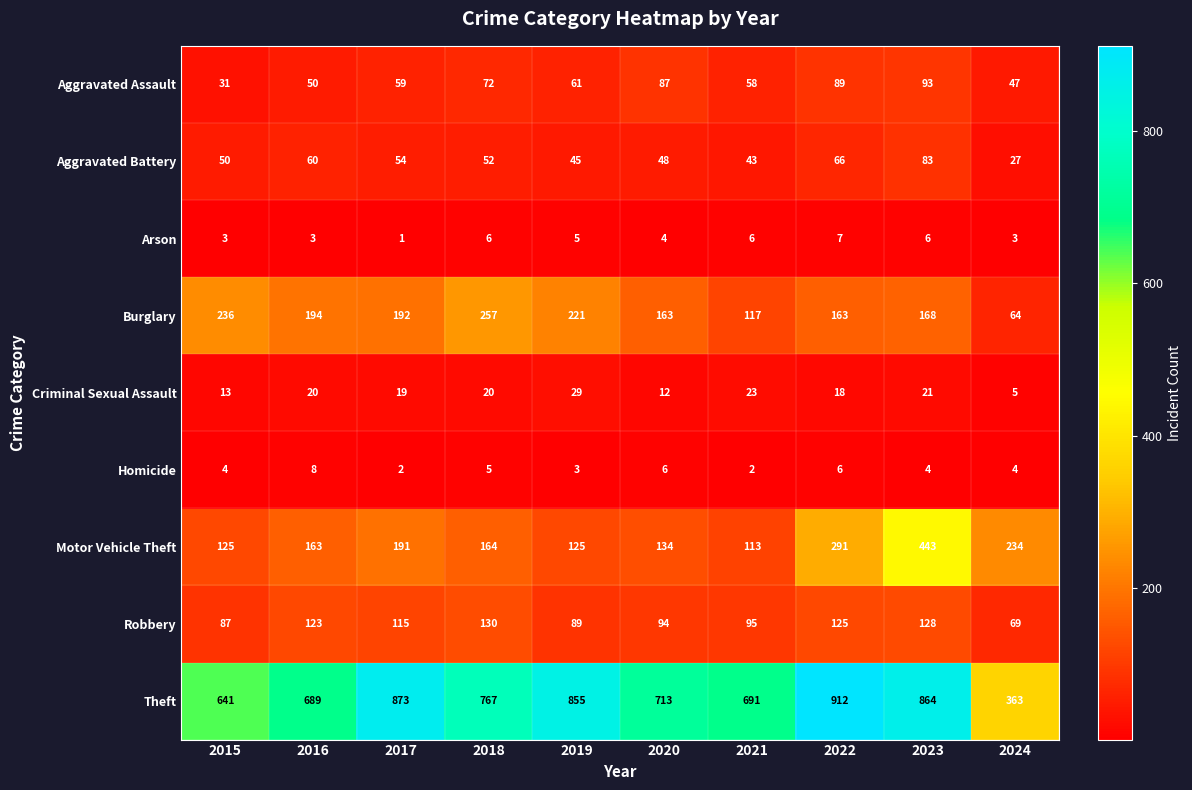

Count the number of data series in this chart.

9